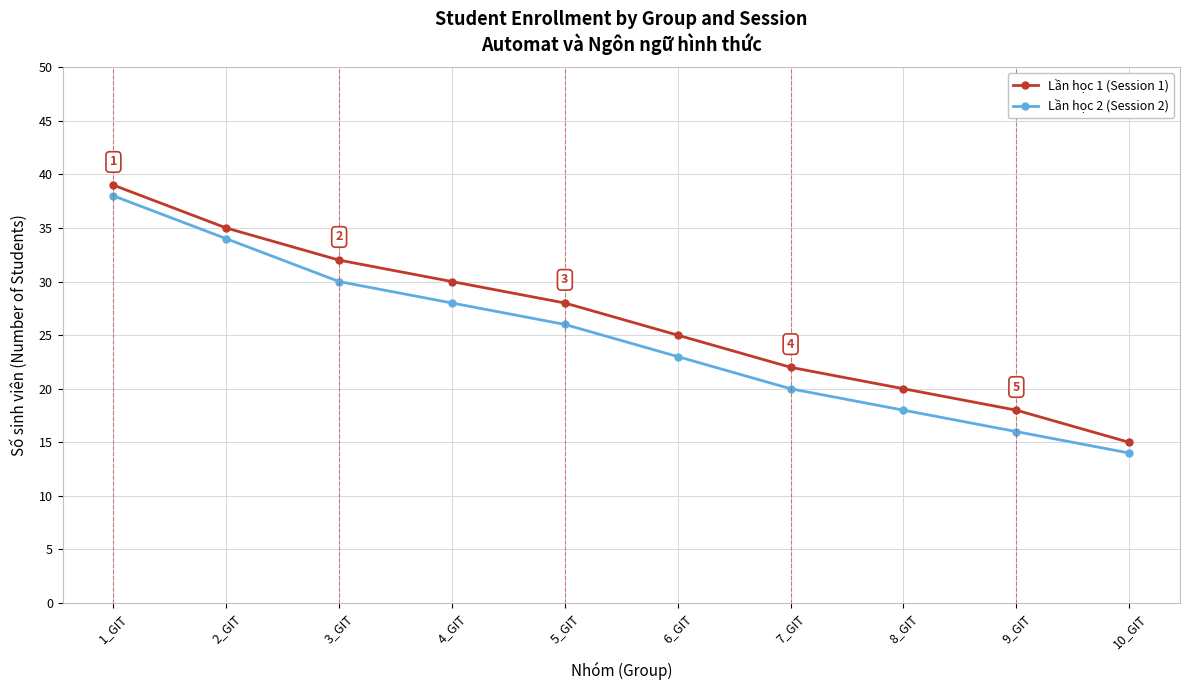

What is the spread (max minus min) of values at 7_GIT?

2